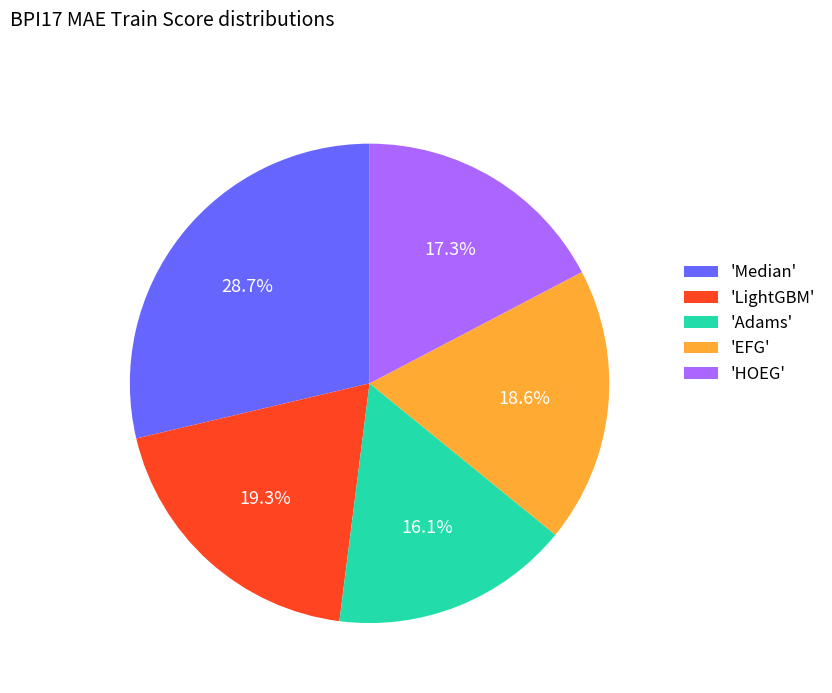

Count the number of slices in the pie.

5